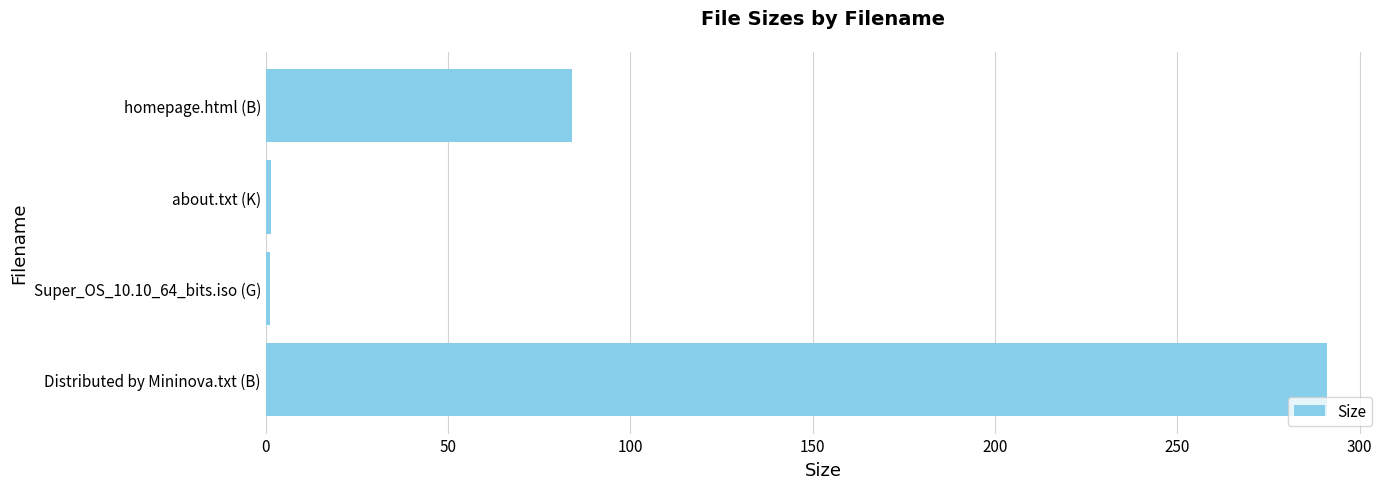

What is the change in value from Distributed by Mininova.txt (B) to homepage.html (B)?

-207.0